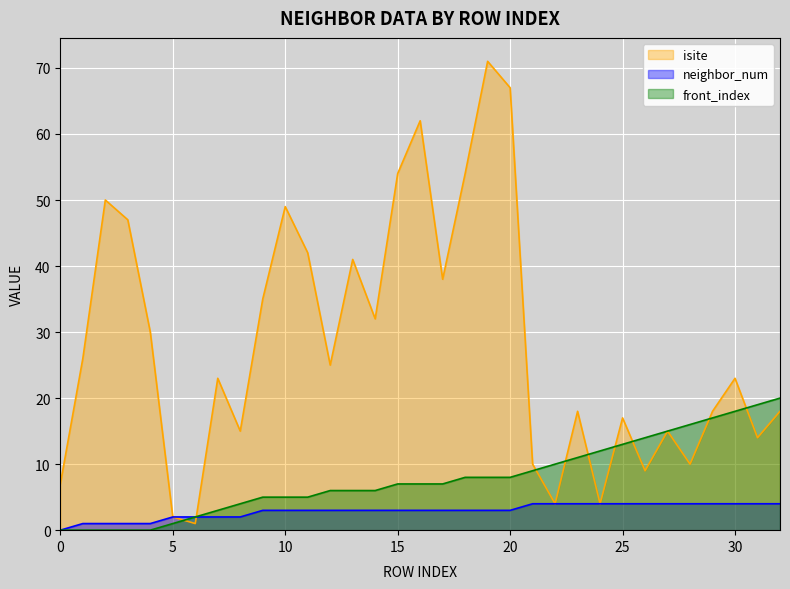

True or false: neighbor_num and front_index intersect in this chart.

False